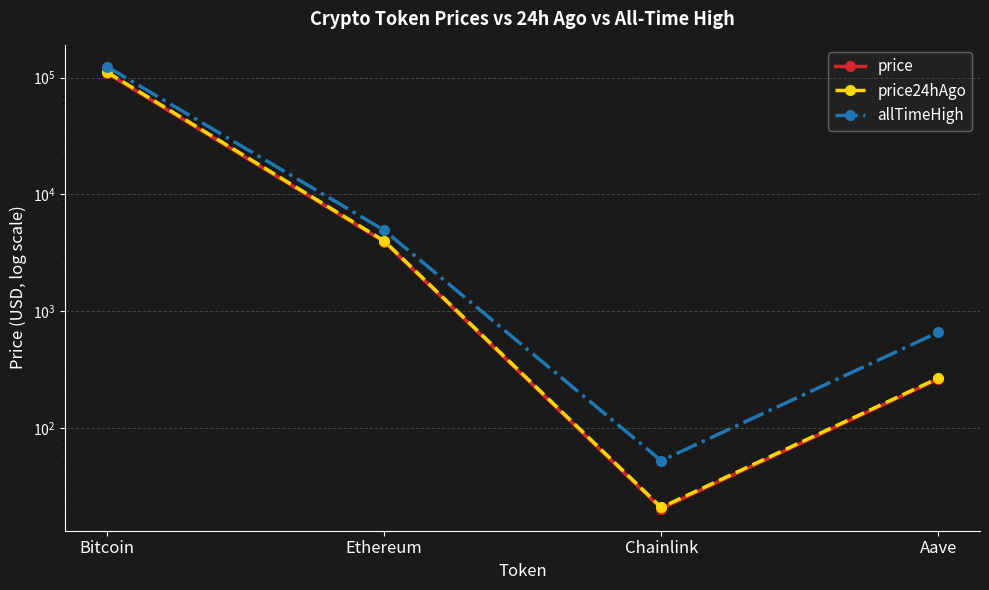

The value of price24hAgo at Chainlink is 21.0. True or false?

True